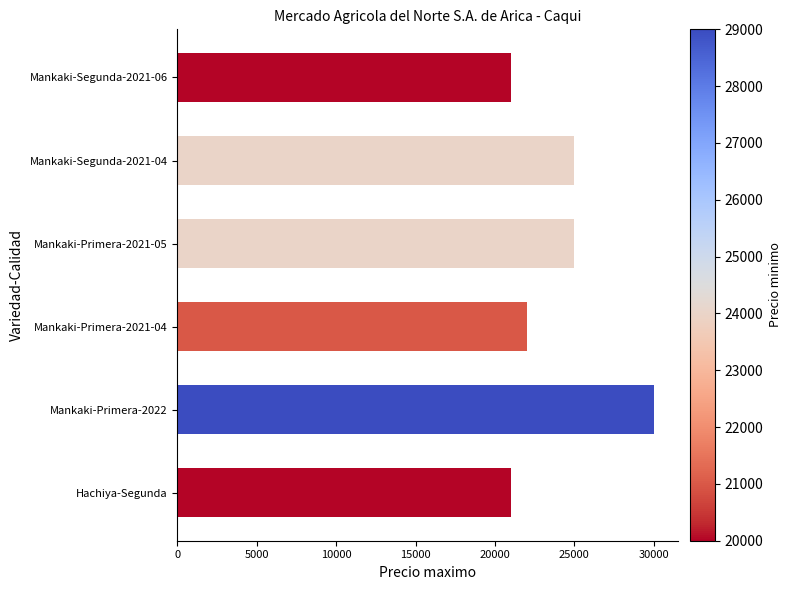

What is the approximate value at Hachiya-Segunda?

21000